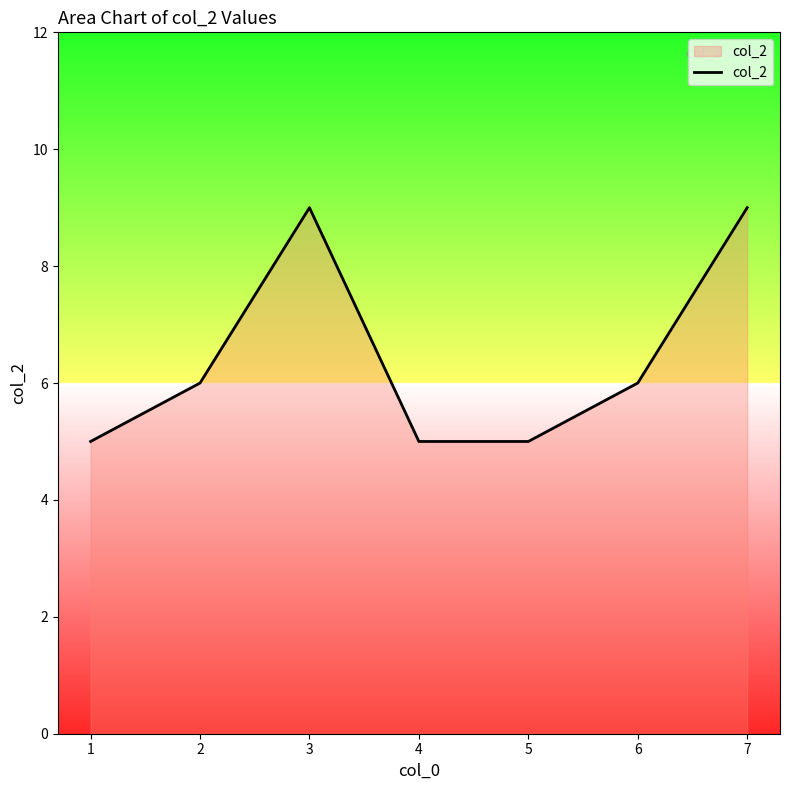

What value does the data have at 1?

5